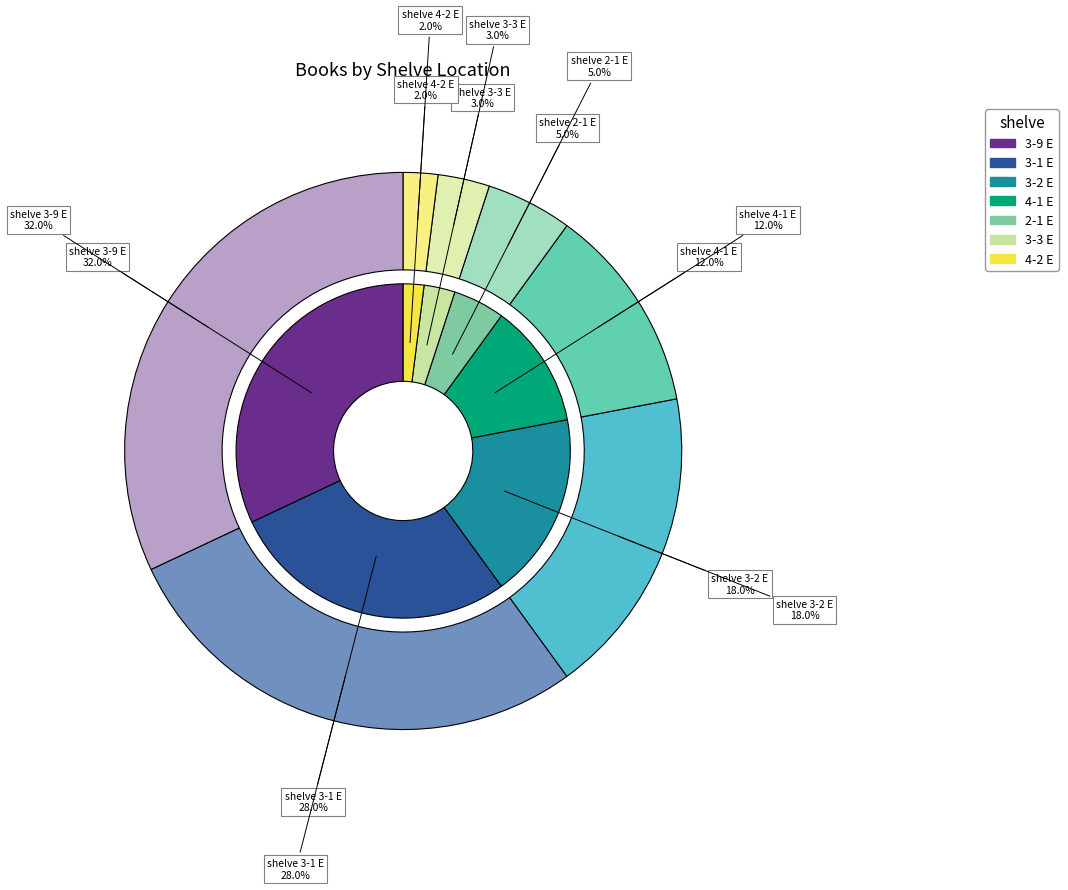

To the nearest percent, what is the combined percentage of 4-1 E and 3-9 E?

44%